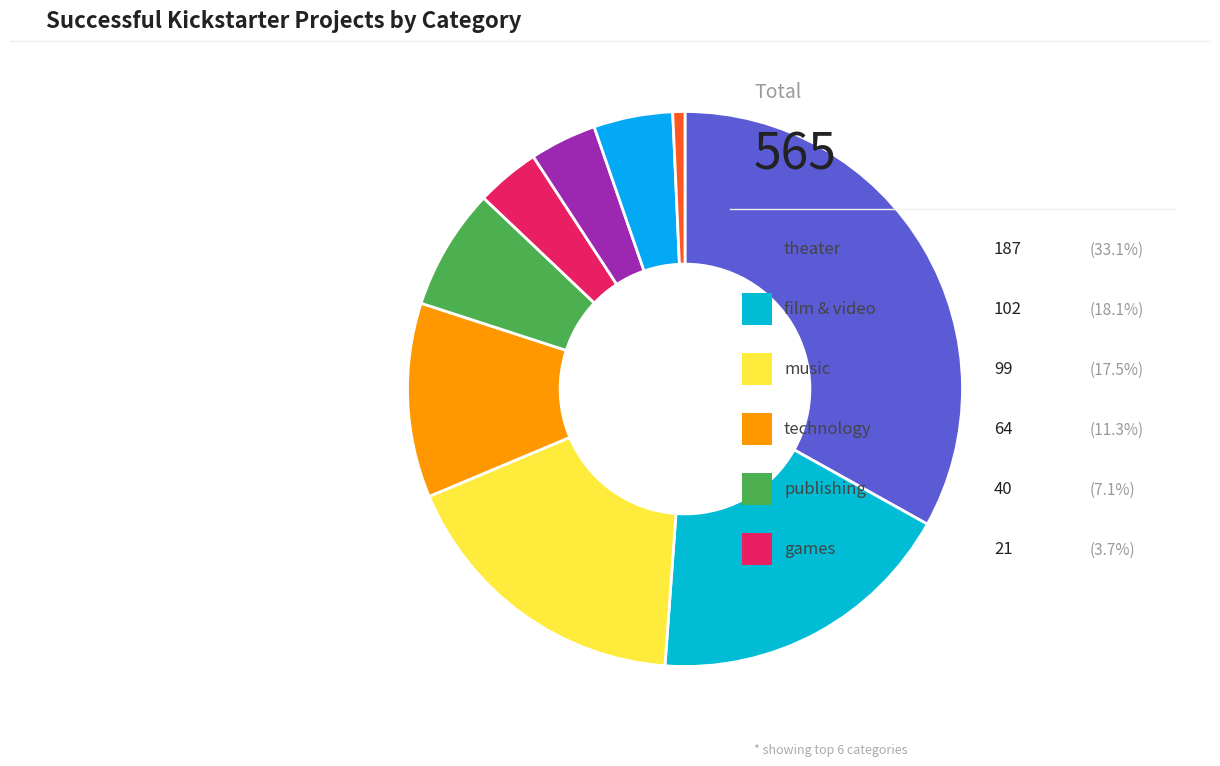

Is there any slice that represents more than half of the pie?

No